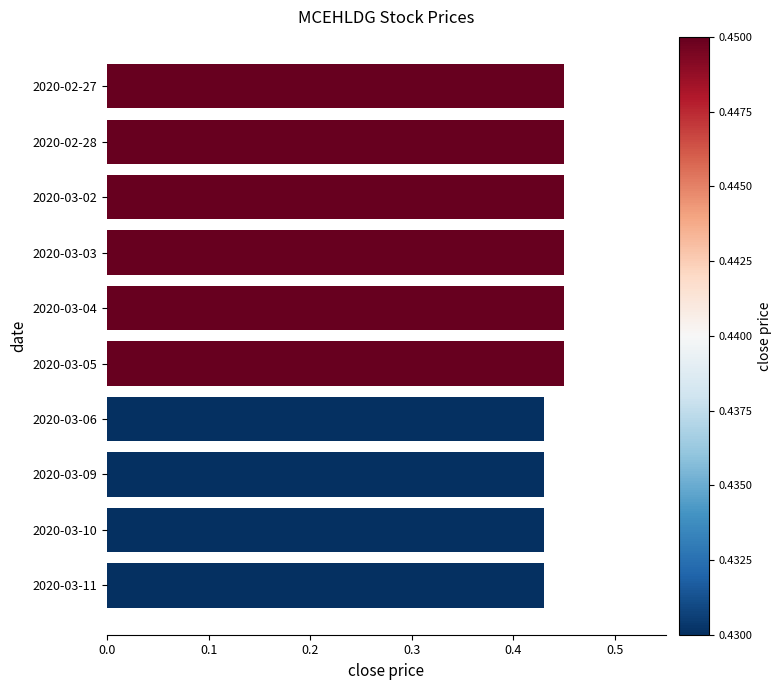

Between 2020-03-10 and 2020-03-02, which is larger?

2020-03-02